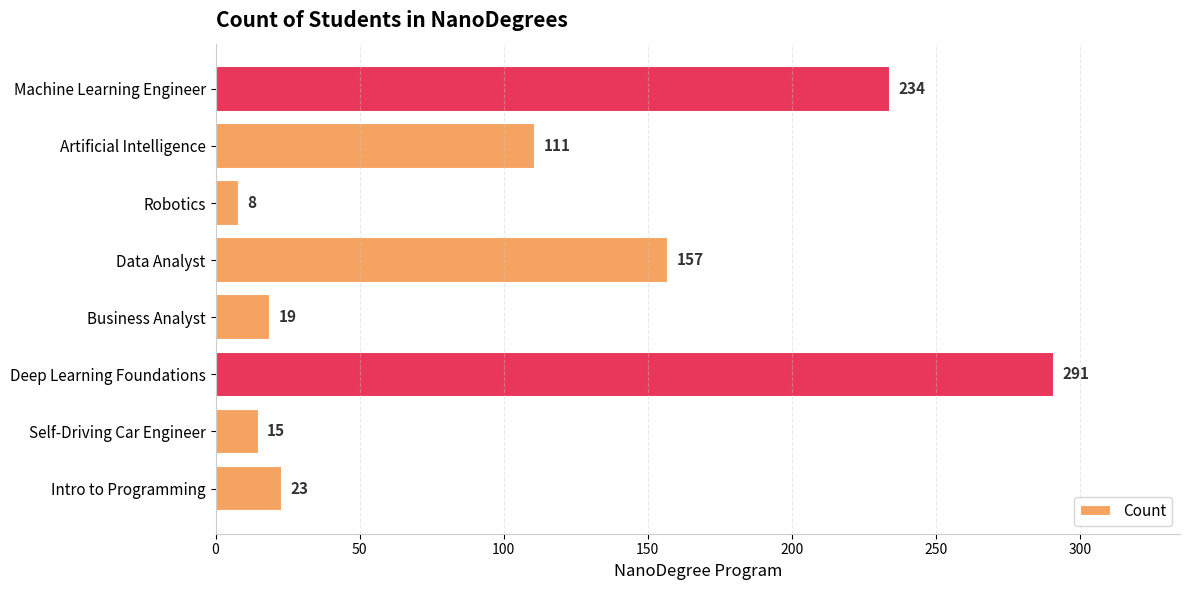

What is the change in value from Self-Driving Car Engineer to Robotics?

-7